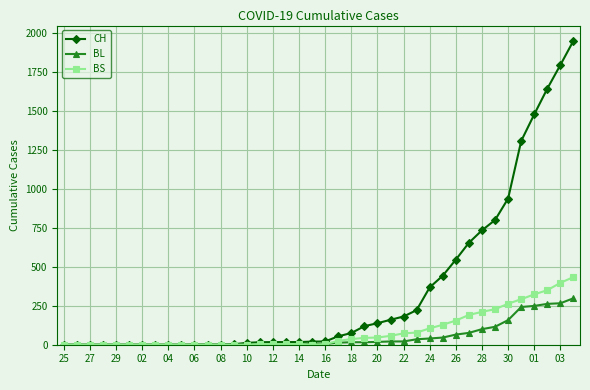

Which series has the largest total across all categories?

CH